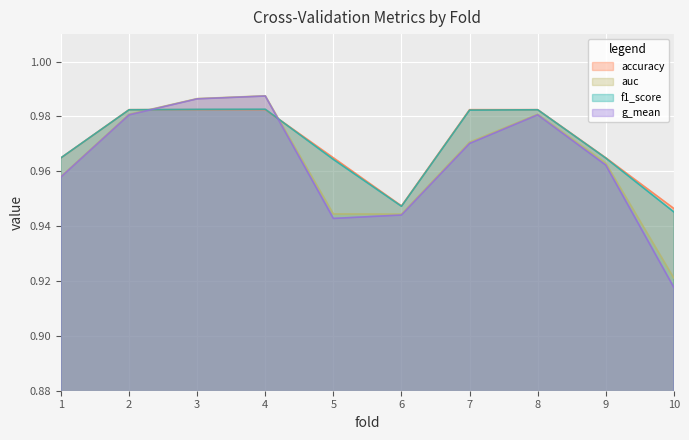

True or false: auc has a value of 0.9 at 10.

True